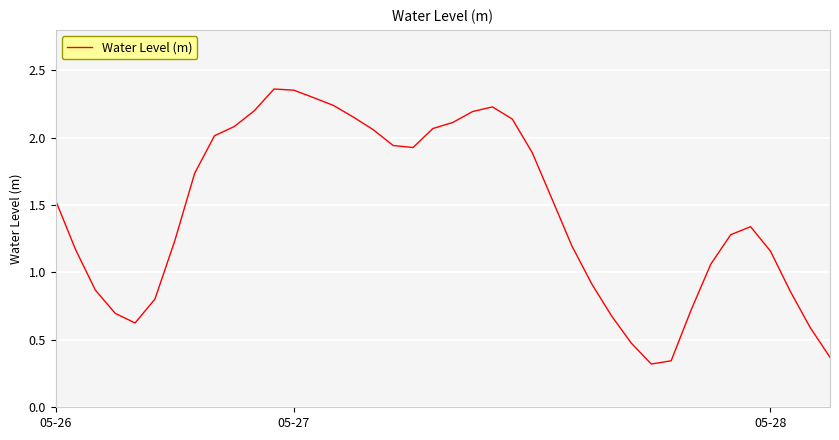

Where is the data nearest to the value 1?

33